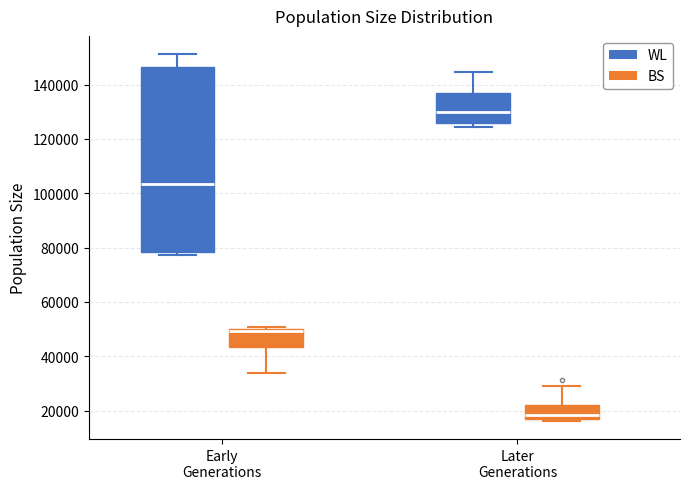

Reading left to right, transcribe this box plot: for each box, give where its median line is, the range the box spans, and where its two whiskers end, as read against the y-axis. The values are not printed on the chart, so give them approximately, as read against the axis.

Early Generations (WL): median 104000, box 78000 to 146000, whiskers 78000 (just below the box's lower edge) to 152000
Early Generations (BS): median 50000 (just below the box's upper edge), box 44000 to 50000, whiskers 34000 to 50000 (just above the box's upper edge)
Later Generations (WL): median 130000, box 126000 to 138000, whiskers 124000 to 144000
Later Generations (BS): median 18000, box 16000 to 22000, whiskers 16000 (just below the box's lower edge) to 28000